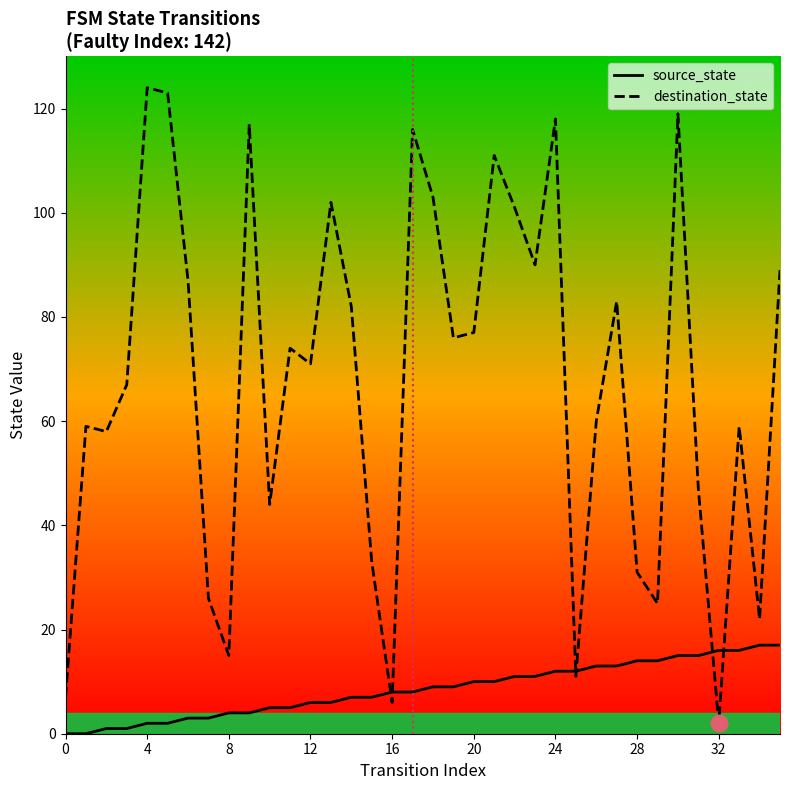

Is the value of source_state at 29 greater than the value of destination_state at 26?

No